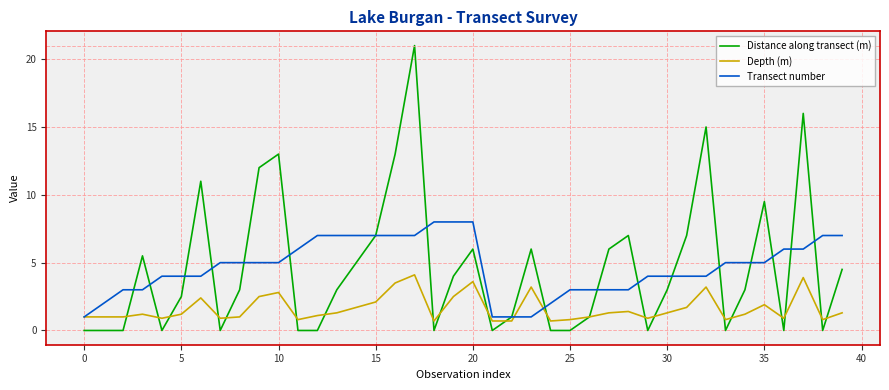

What is the minimum value for Transect number?

1.0